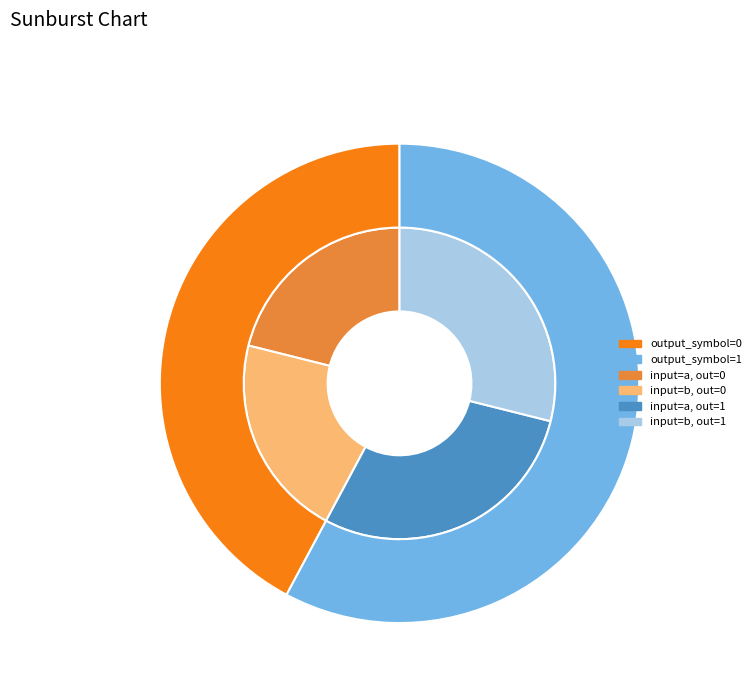

To the nearest percent, what percentage of the pie is output_1?

58%